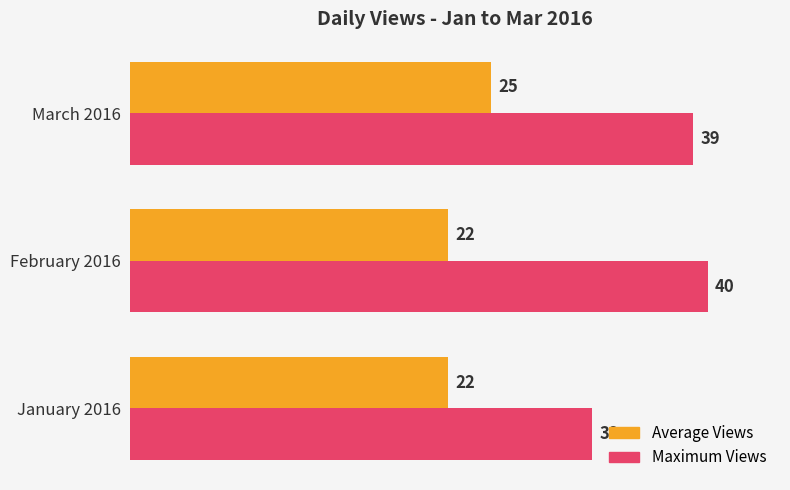

The value of Maximum Views at March 2016 is 13. True or false?

False